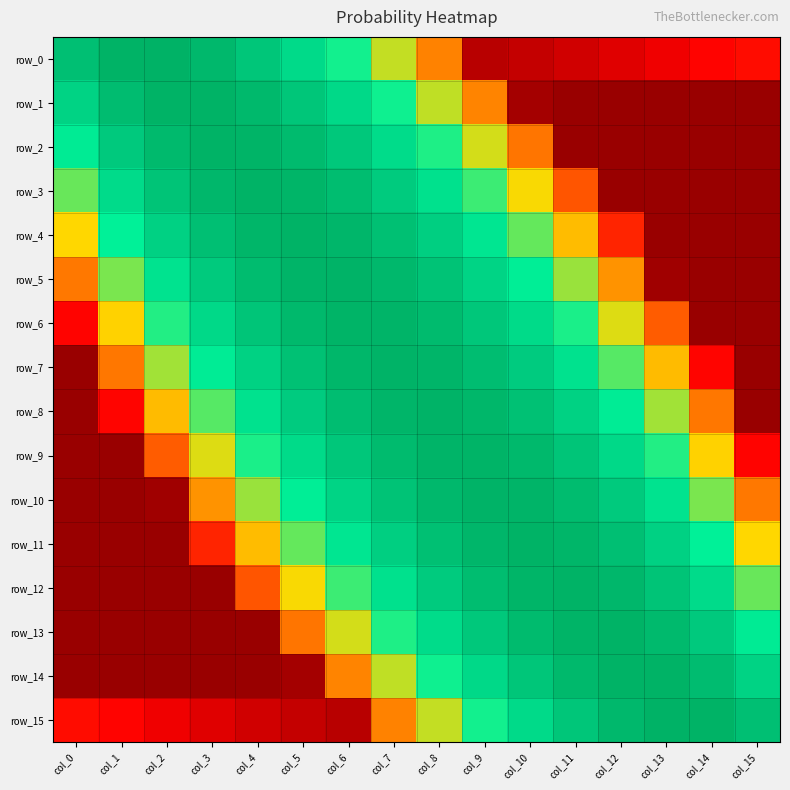

The row_9 series shows -0.6 at col_8. True or false?

True